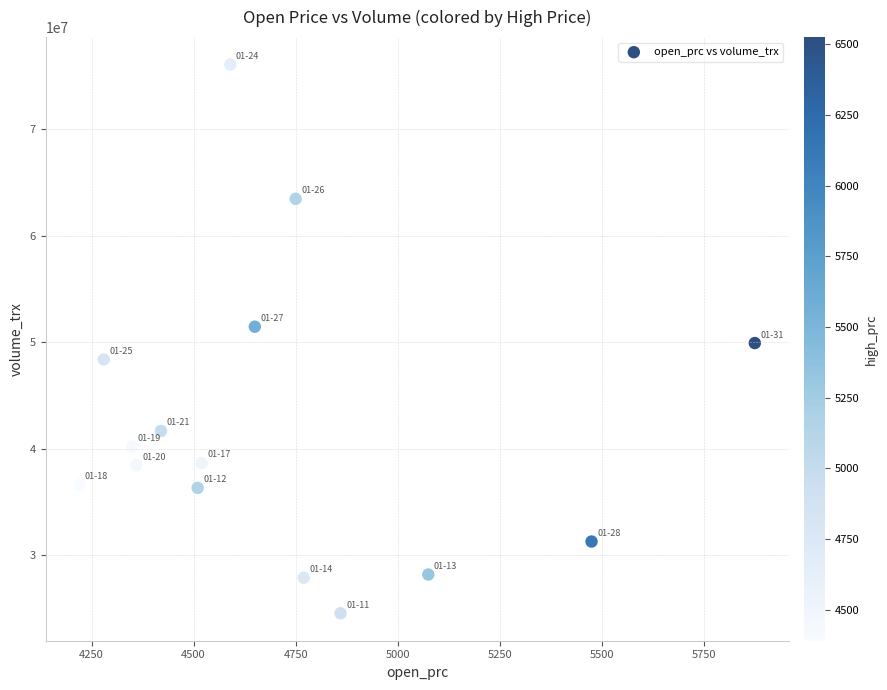

What is the range of X values (max minus min)?

1655